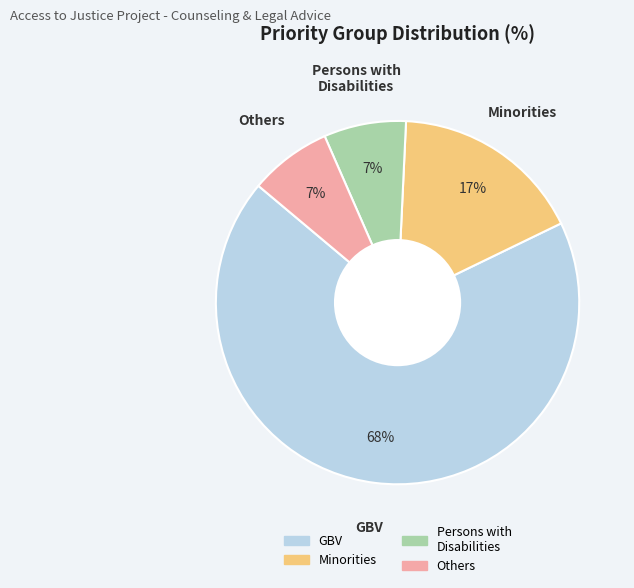

Is there any slice that represents more than half of the pie?

Yes